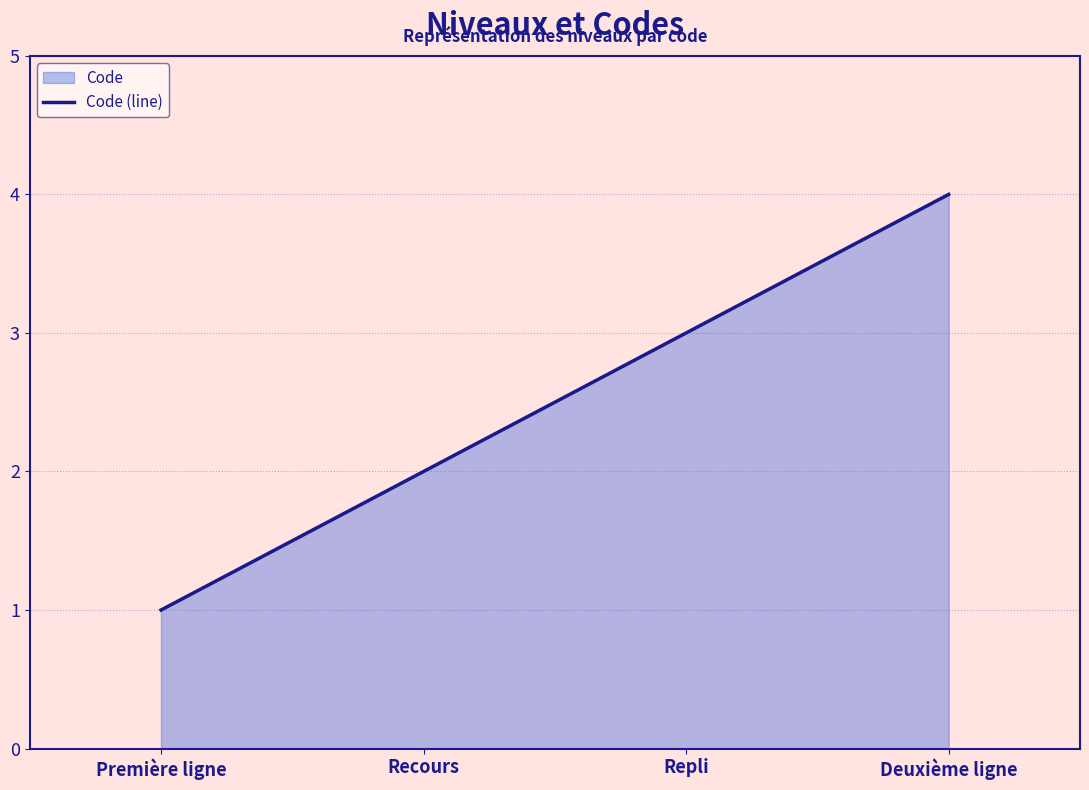

What is the approximate value at Deuxième ligne?

4